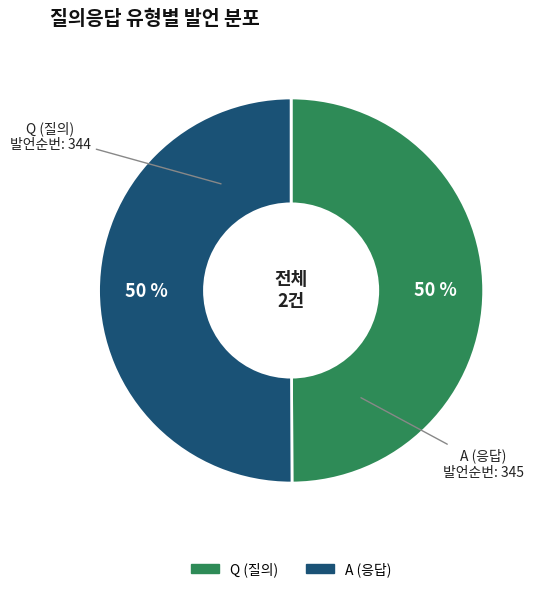

What is the ratio of the value at Q to the value at A?

1.0